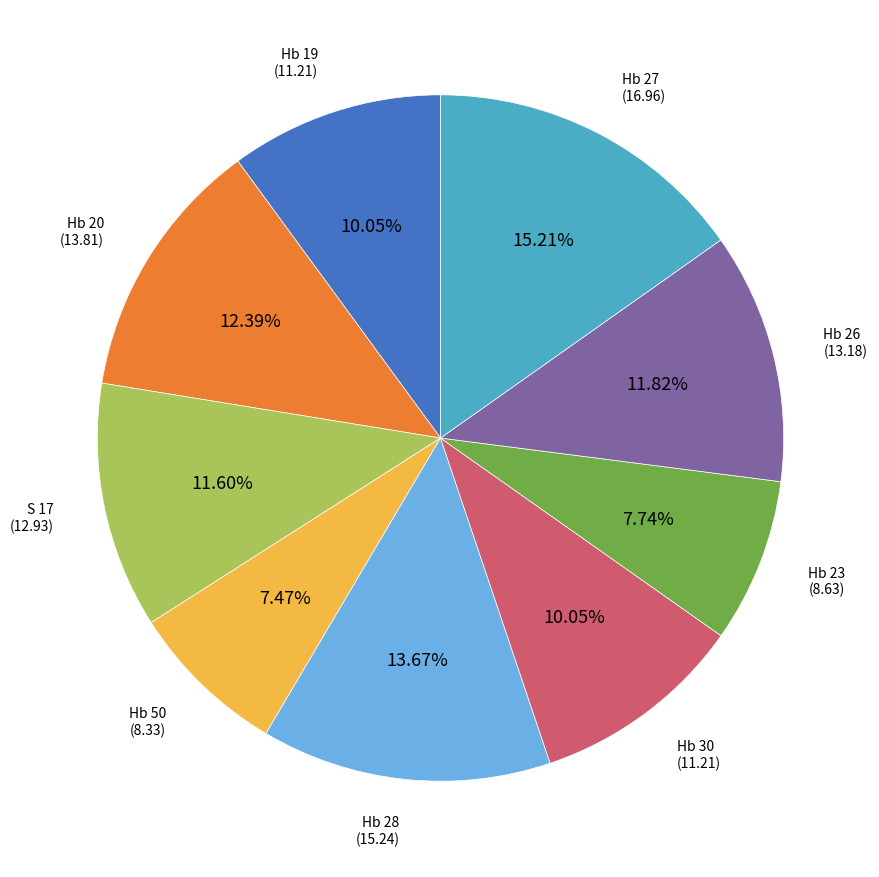

Is there a majority slice in this chart?

No